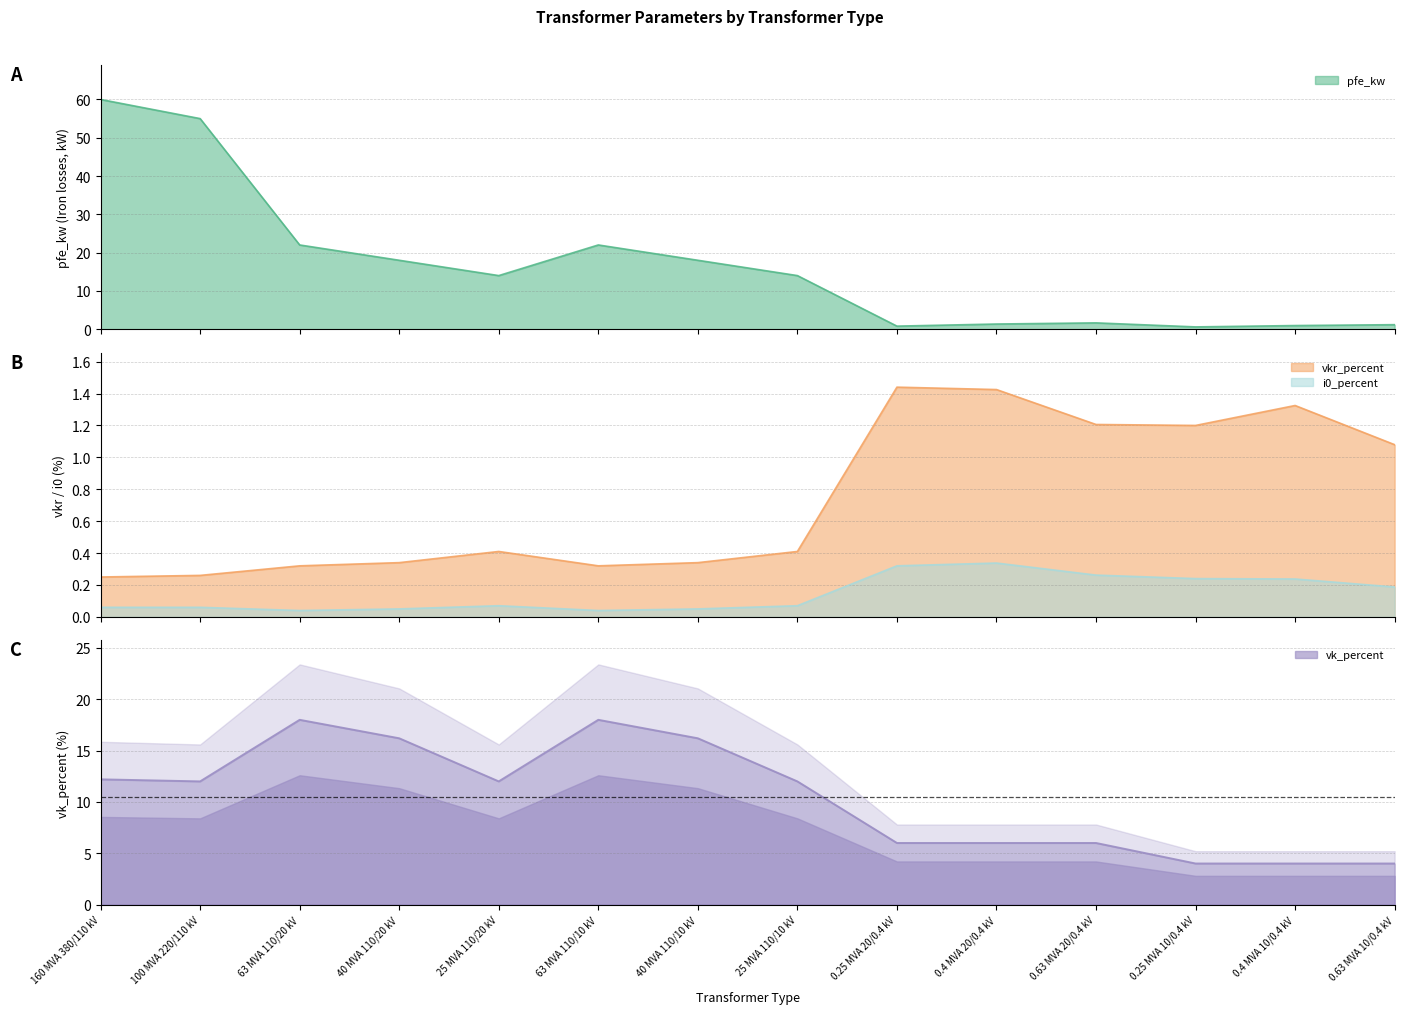

Read the pfe_kw value at 100 MVA 220/110 kV.

55.0